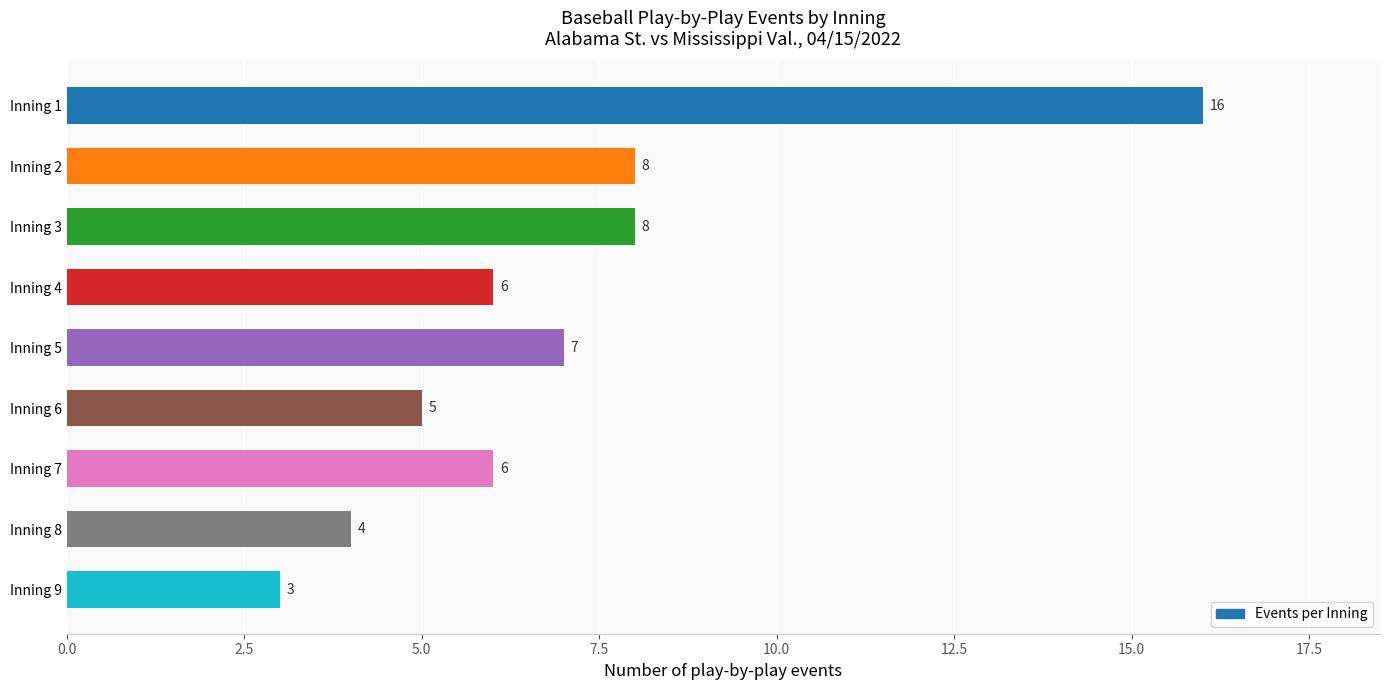

The value at Inning 9 is 3. True or false?

True